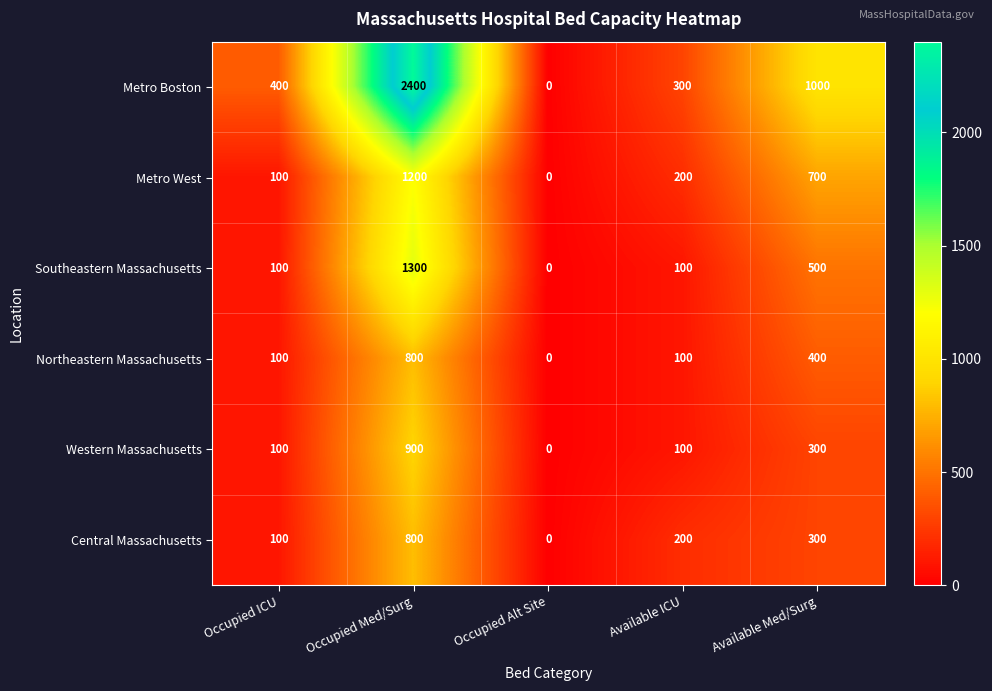

What is the difference between the maximum and minimum values in the Western Massachusetts series?

900